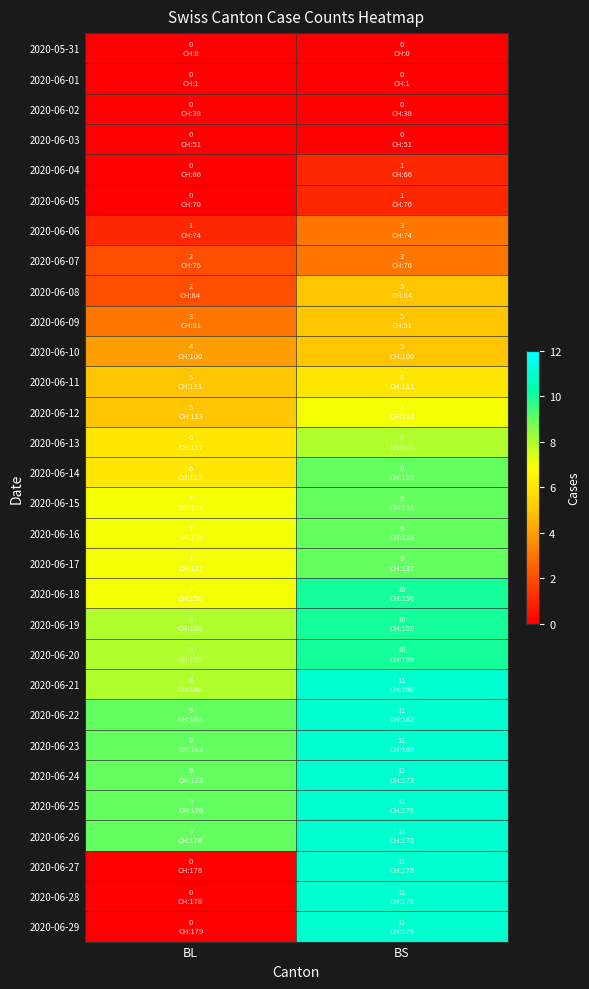

At which category is the sum across all series the highest?

BS